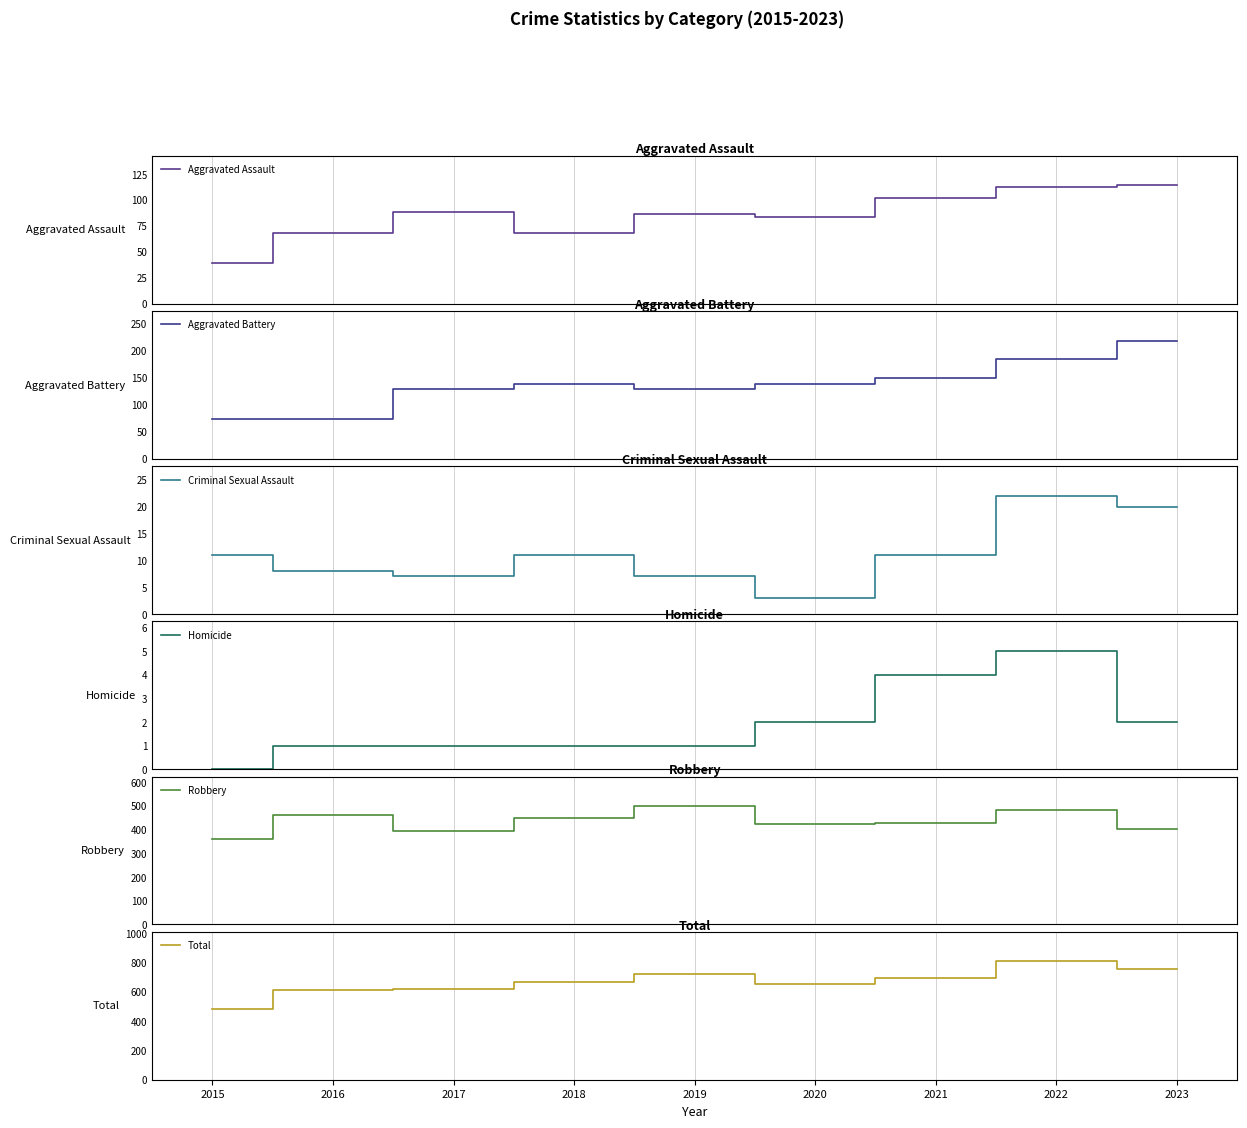

The value of Aggravated Assault at 2023 is 114. True or false?

True